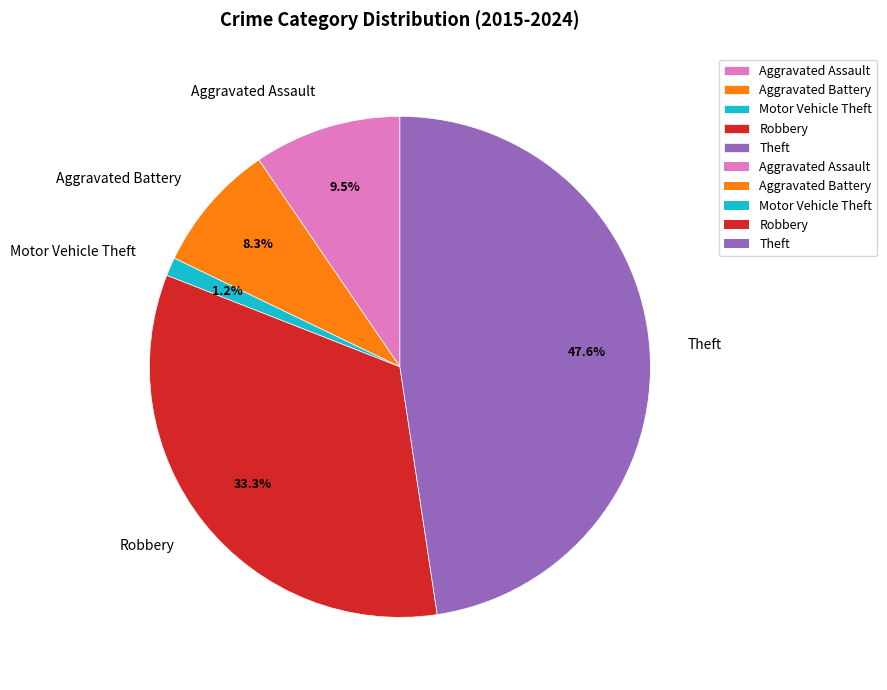

Combined, do Aggravated Battery and Aggravated Assault account for over 50%?

No